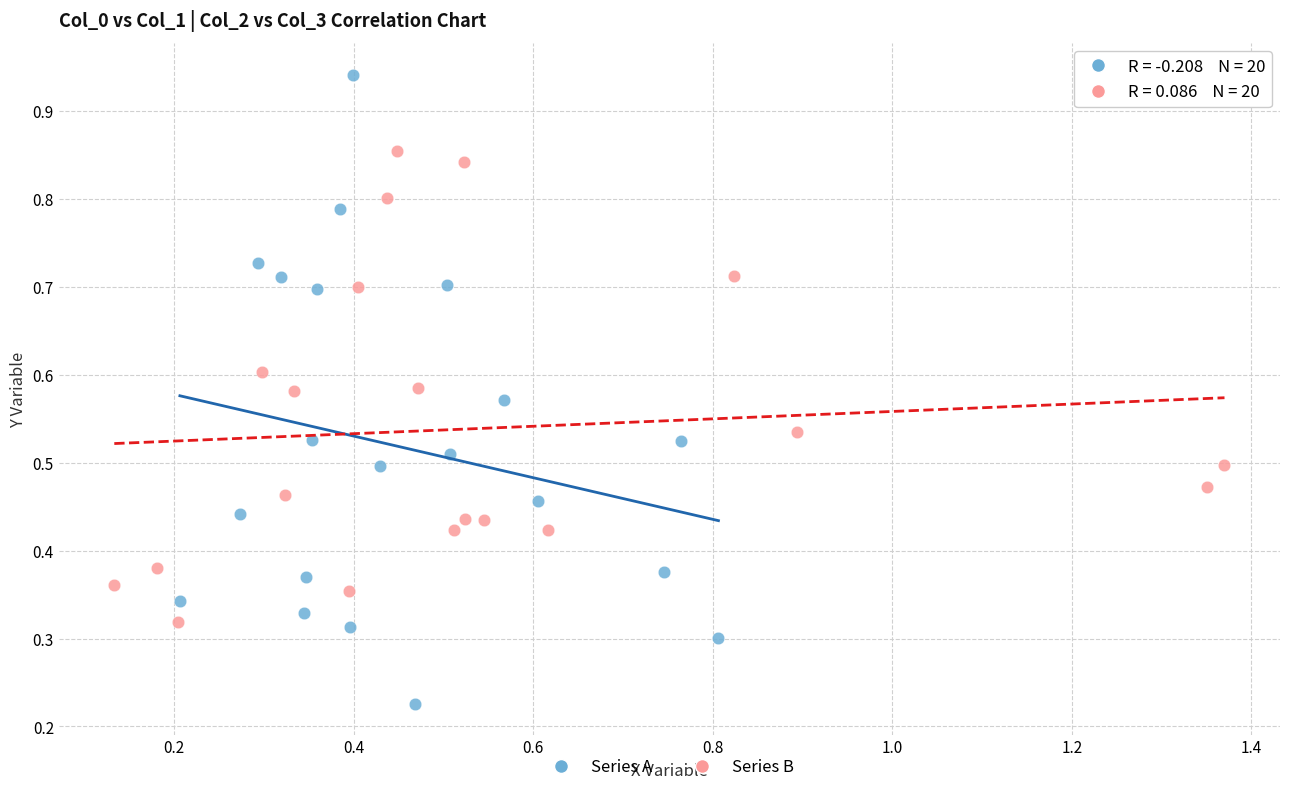

Which series reaches the maximum Y coordinate?

Series A